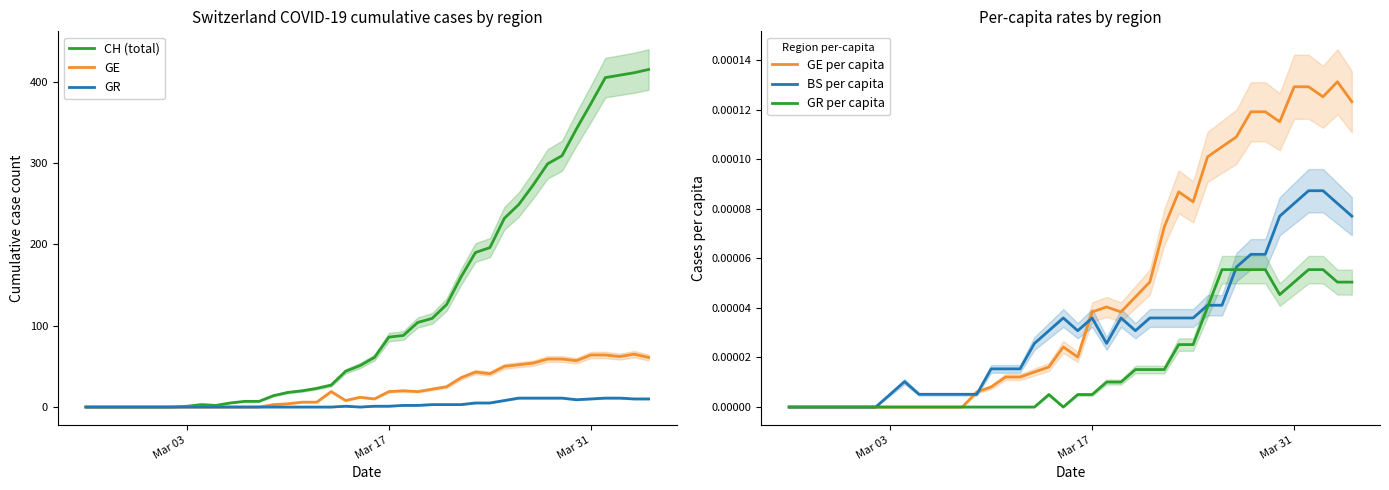

What is the maximum value for GR?

11